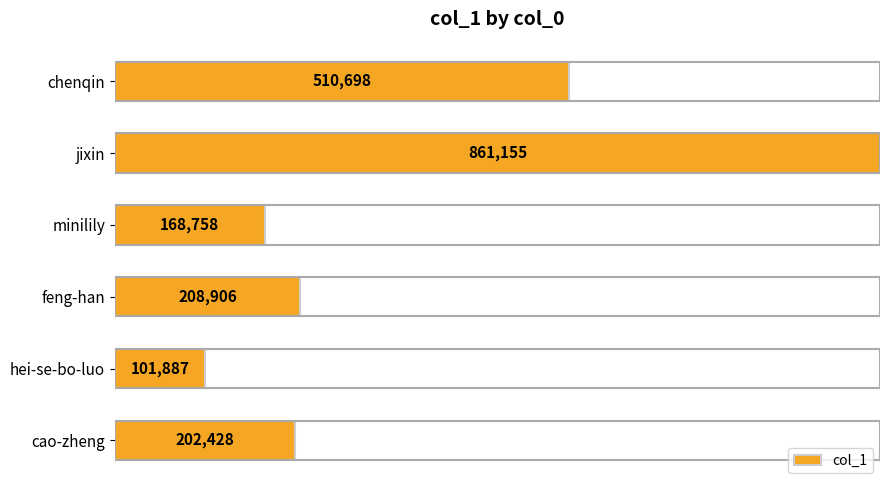

What is the sum of the values at cao-zheng and feng-han?

411334